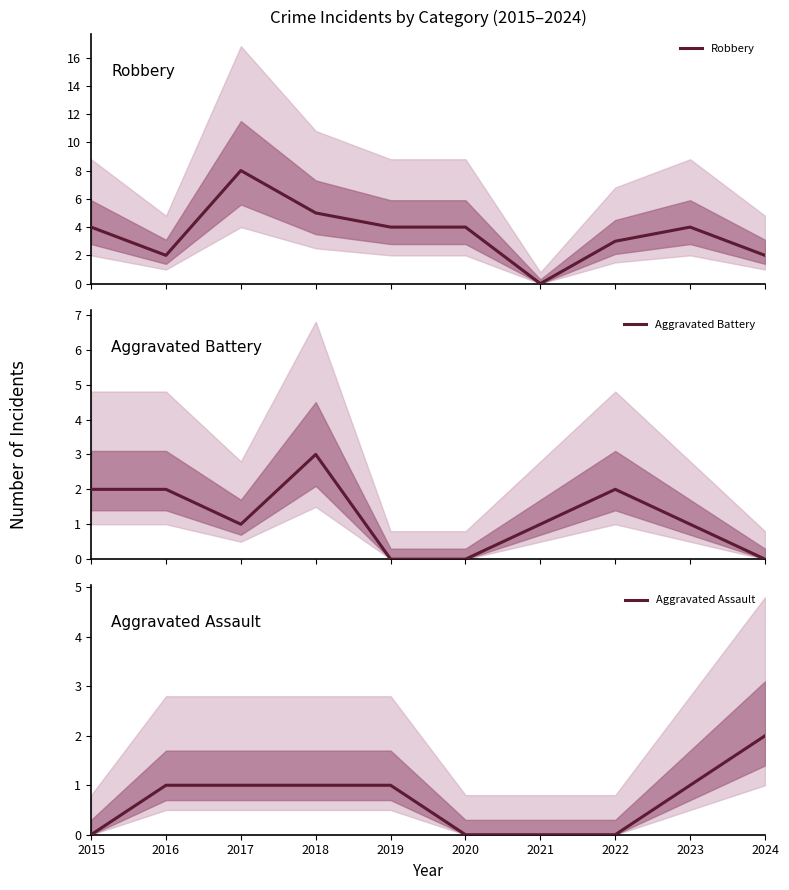

At how many categories does at least one series exceed 1?

9